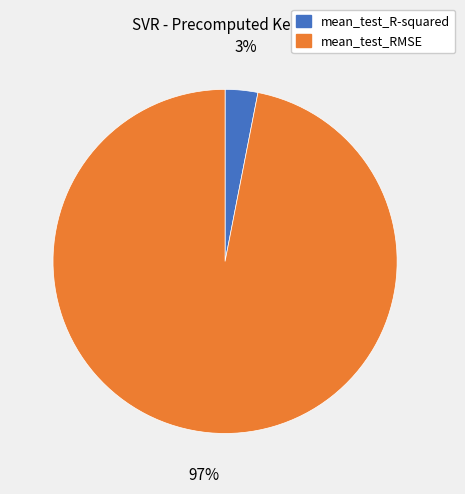

Which category has the smallest portion of the pie?

mean_test_R-squared